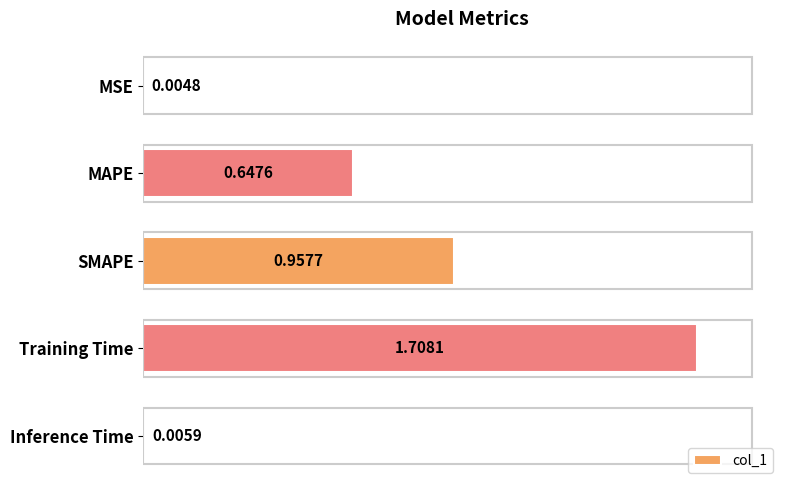

What is the change in value from Training Time to Inference Time?

-1.7